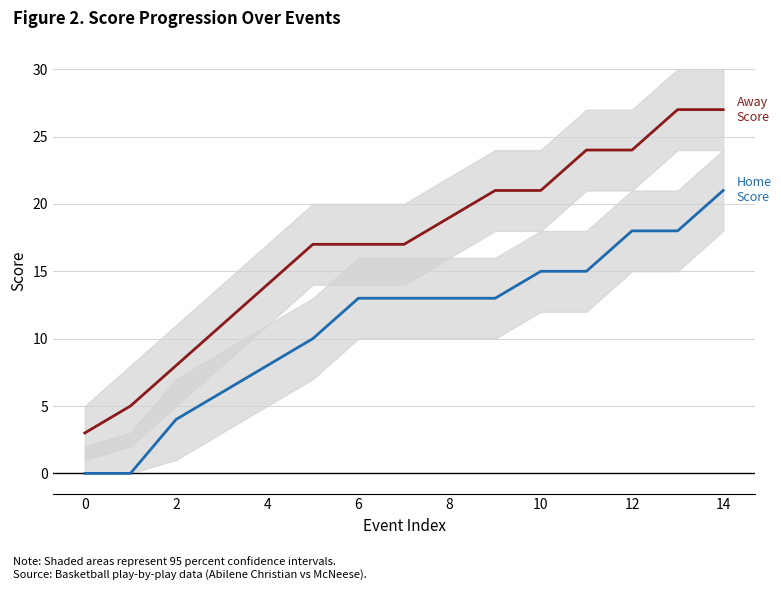

True or false: Away Score has more than 1 points higher than both neighbors.

False